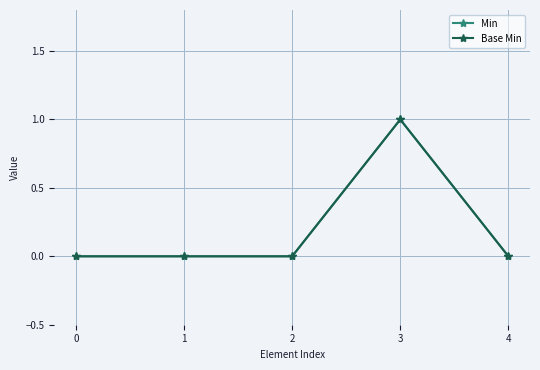

How many lines are shown in the chart?

2